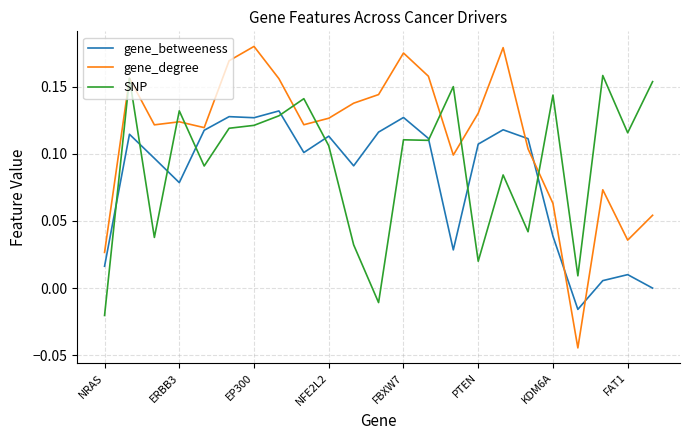

How many intersections are there between gene_betweeness and SNP?

9